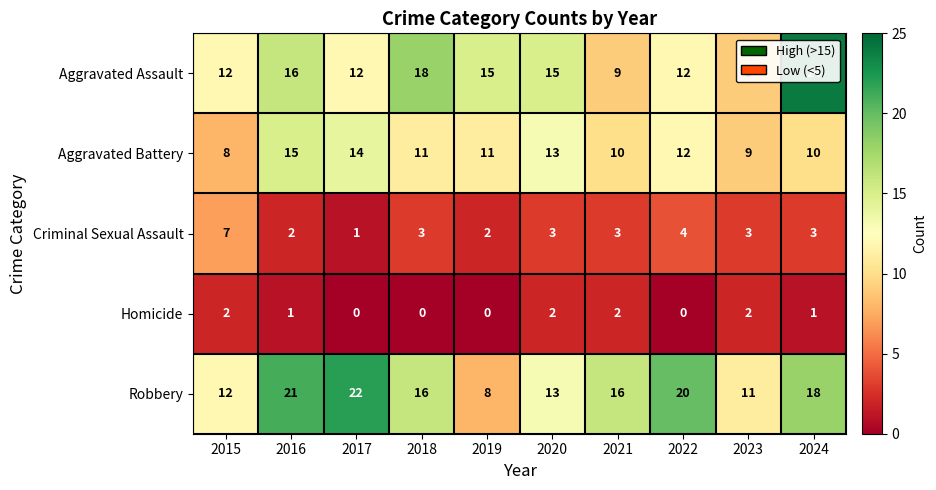

What is the average value of the Criminal Sexual Assault series?

3